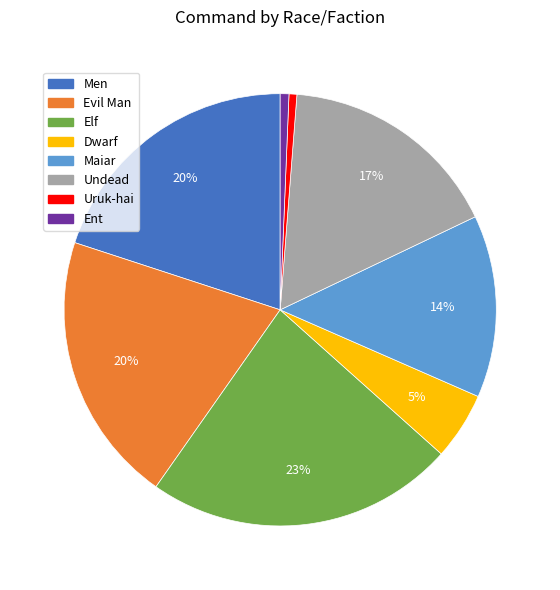

Combined, do Maiar and Ent account for over 50%?

No